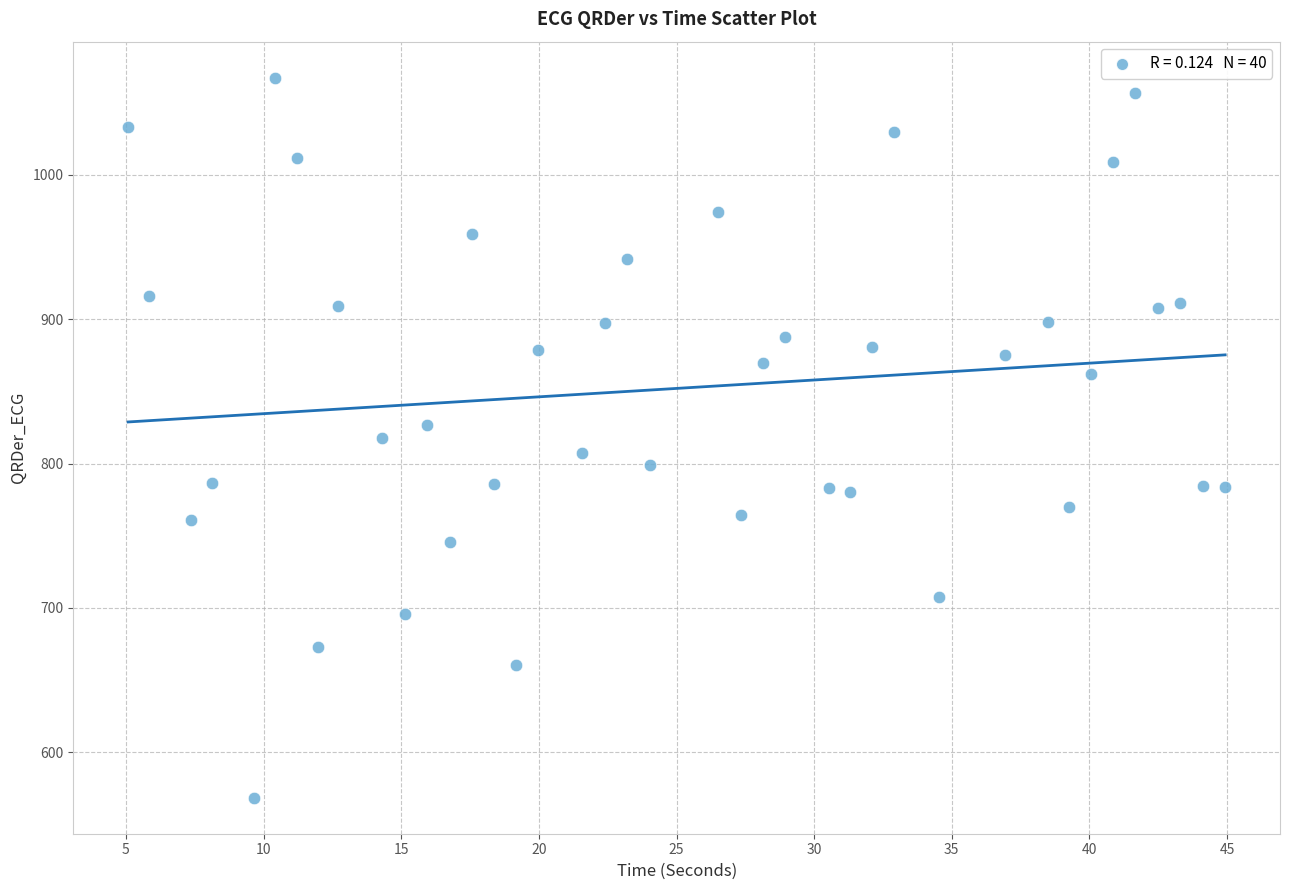

What is the range of X values (max minus min)?

39.9